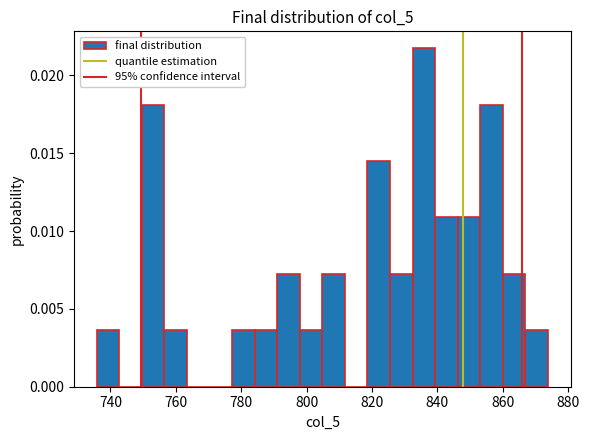

Read against the x-axis, roughly where is the centre of the tallest bar?

836